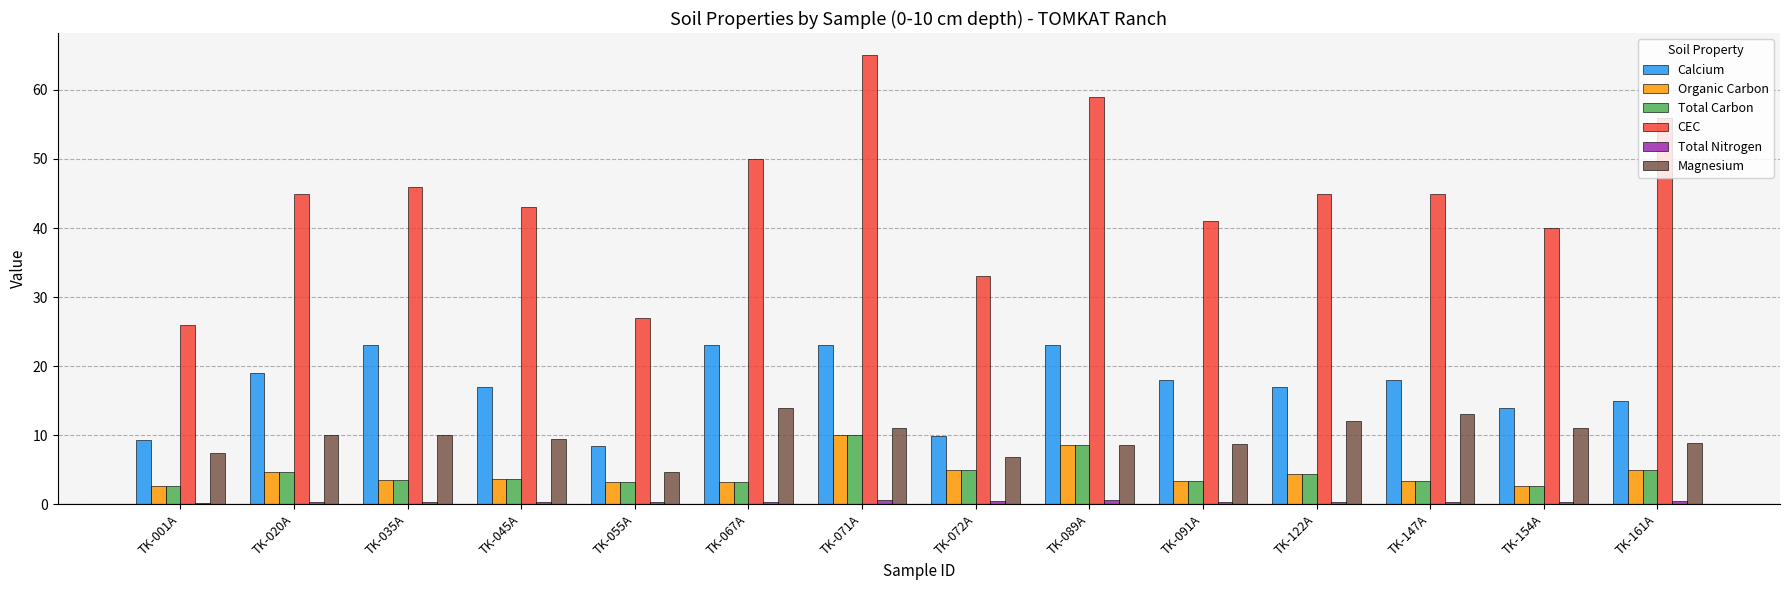

At which category is the sum across all series the highest?

TK-071A